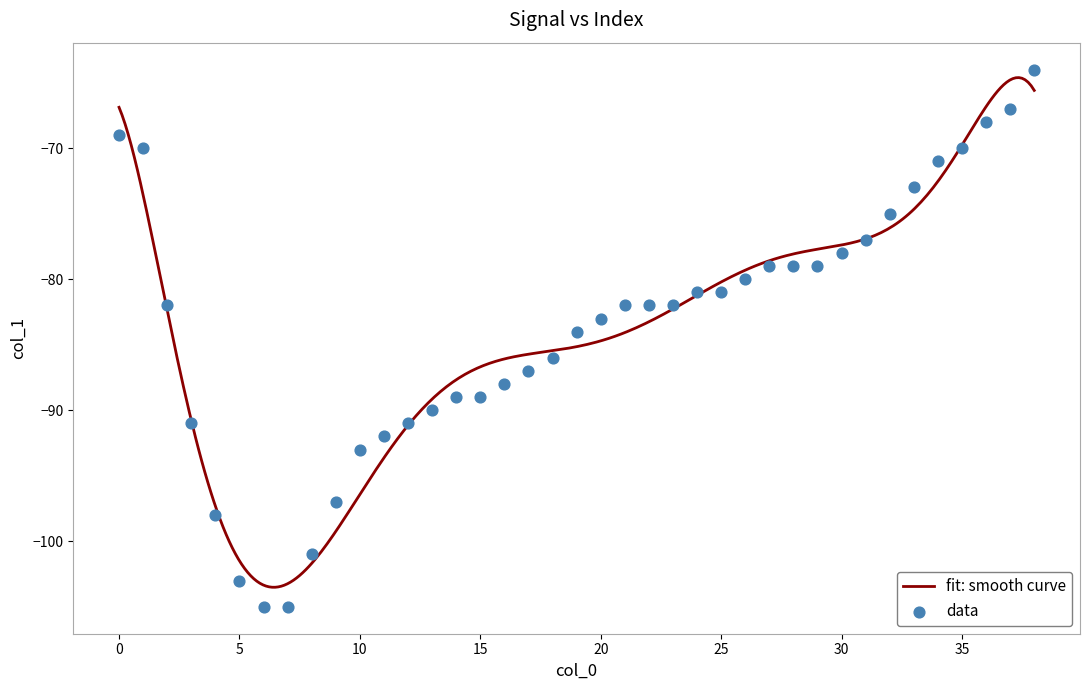

Which has a higher value, 33 or 7?

33